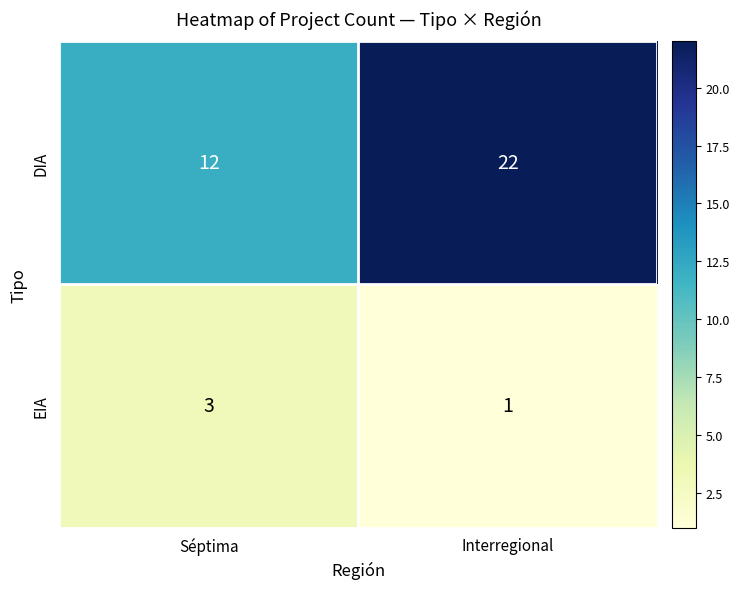

Reading left to right, transcribe all the data shown in this chart.

DIA: 12	22
EIA: 3	1